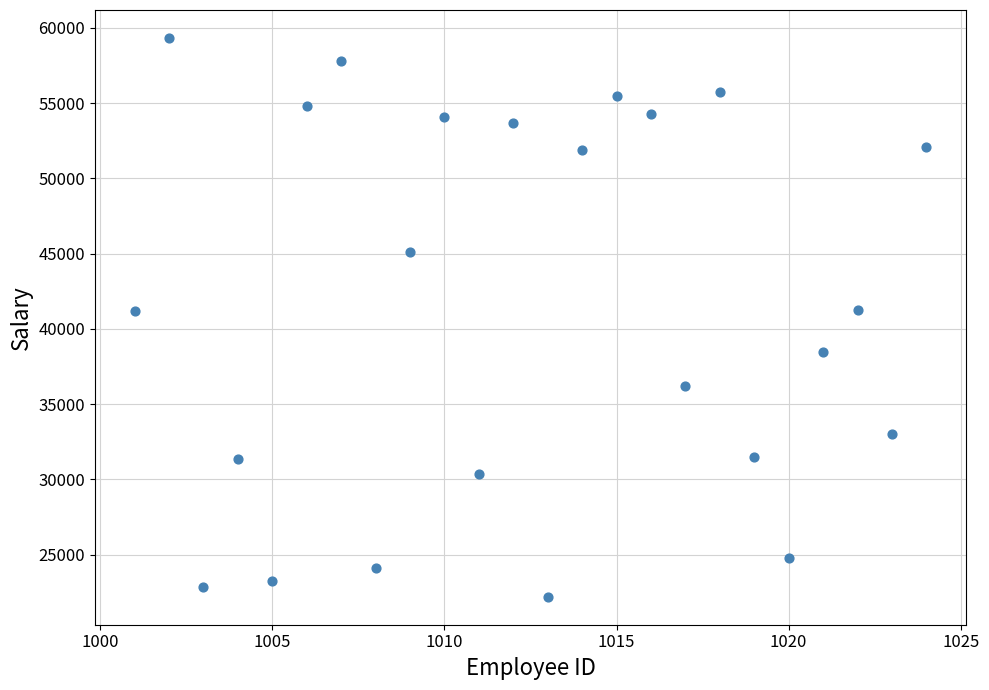

What is the range of Y values (max minus min)?

37126